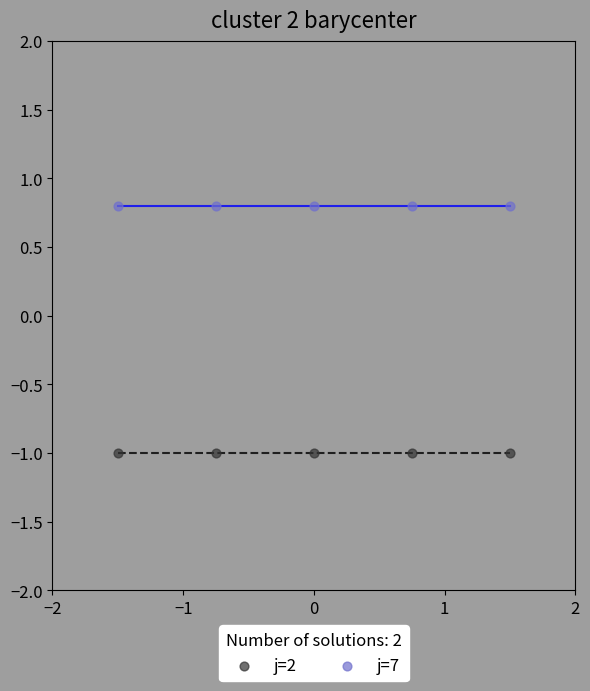

Which series contains the highest Y value?

j=7